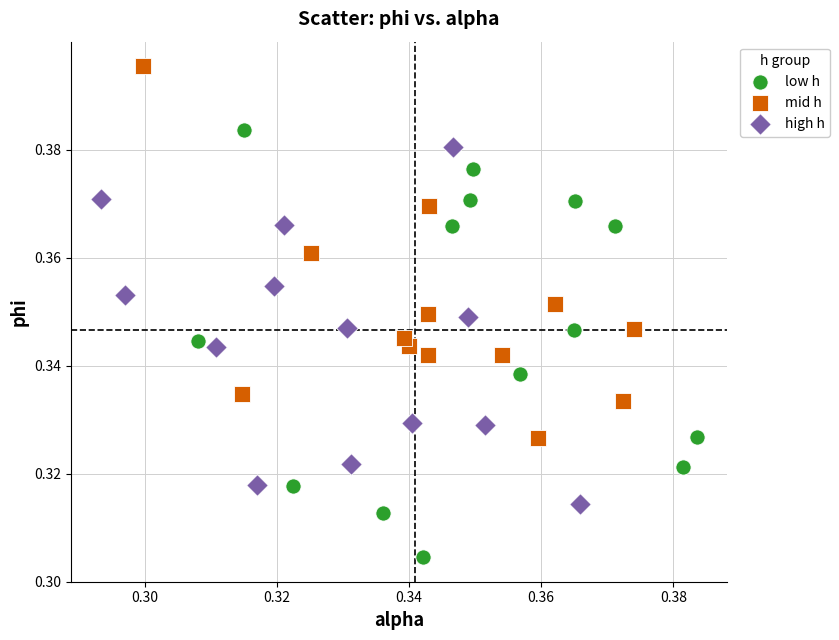

Which series reaches the maximum Y coordinate?

mid h